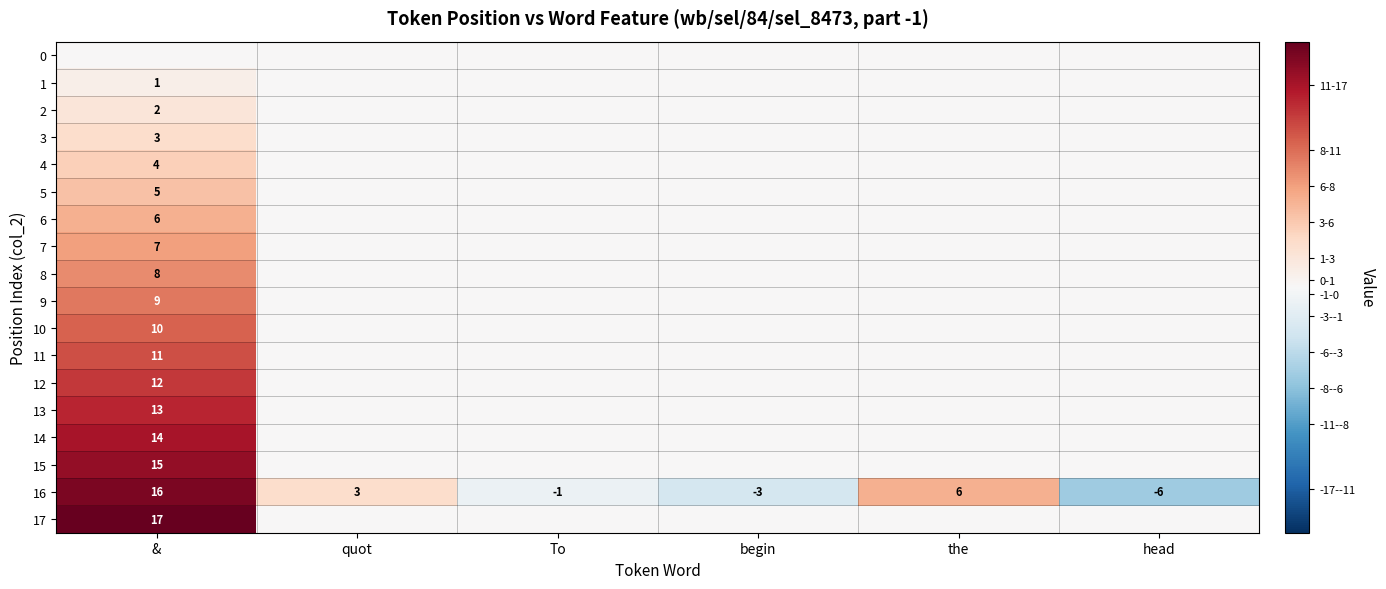

List the labels in order of 16 value, largest first.

&, the, quot, To, begin, head